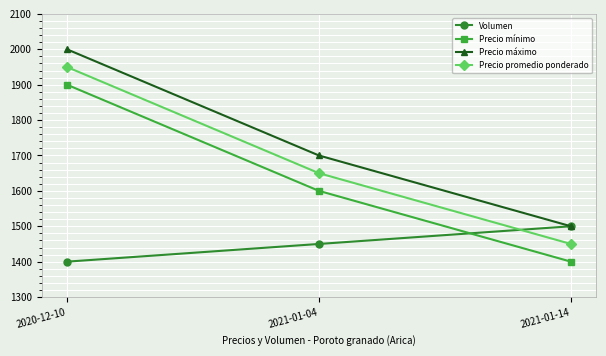

What position from the left is 2021-01-14?

3